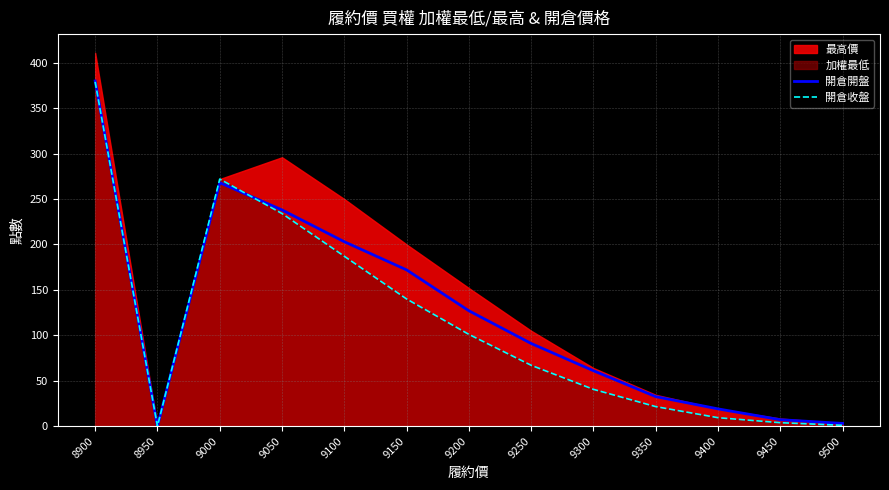

Reading right to left, list all the values displayed in this chart.

開倉開盤: 3.0	7.1	19.0	32.5	61.0	91.0	127.0	172.0	203.0	238.0	268.0	0.0	380.0
開倉收盤: 0.9	3.8	9.3	21.5	40.5	67.0	101.0	140.0	187.0	234.0	272.0	0.0	379.0